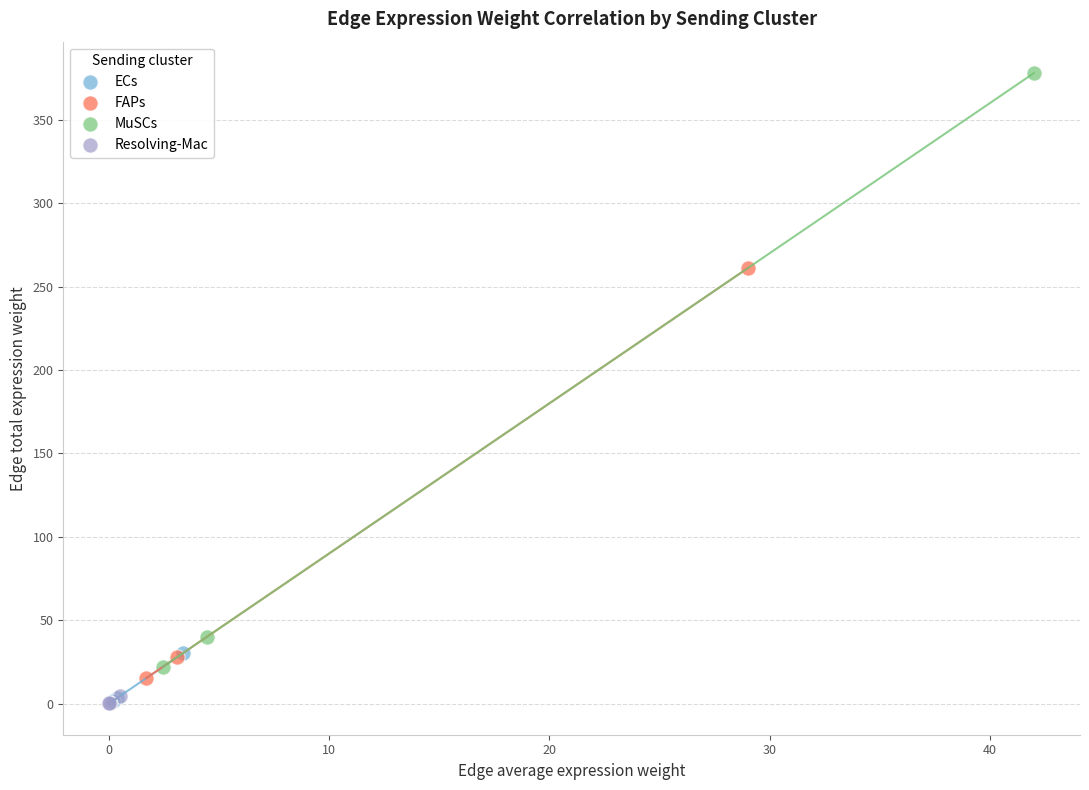

What are all the series names shown in the legend?

ECs, FAPs, MuSCs, Resolving-Mac